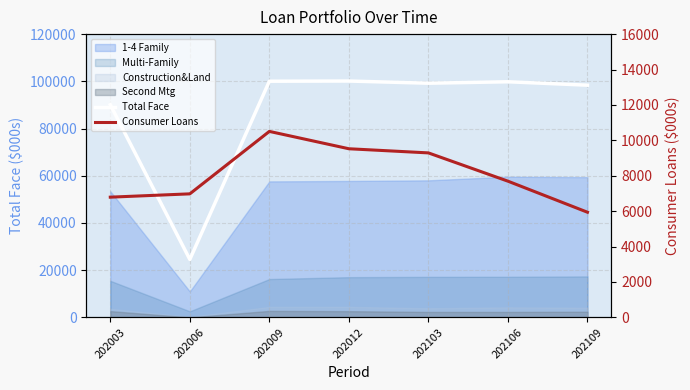

Read the Consumer Loans value at 202009, to the nearest 100.

10500